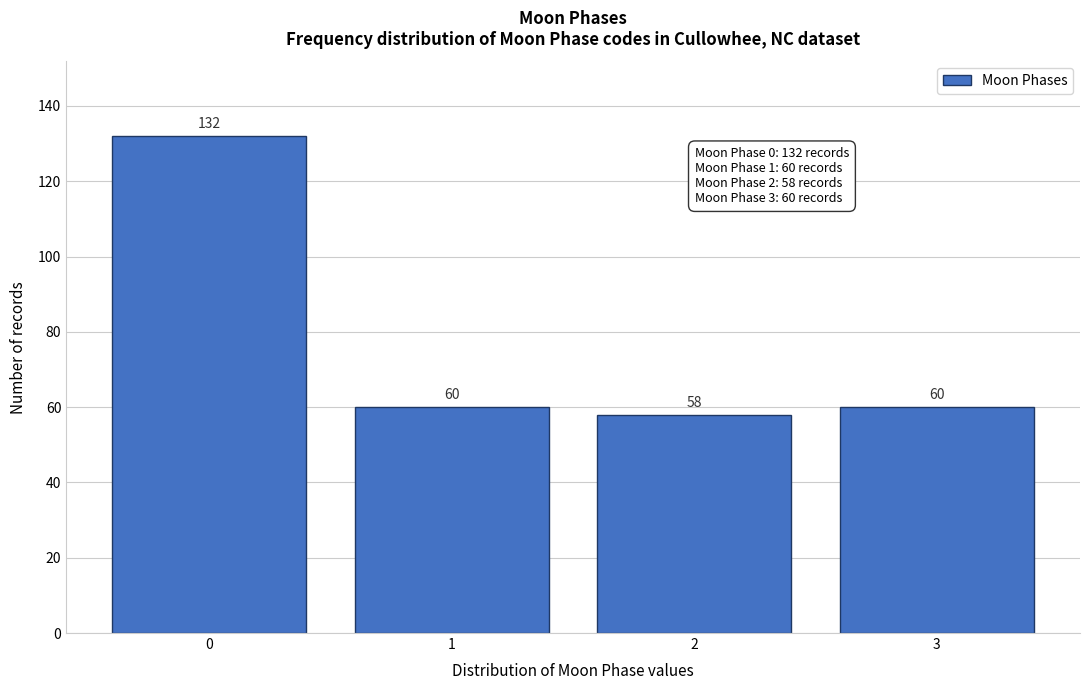

Reading left to right, extract all data points from this chart.

132	60	58	60